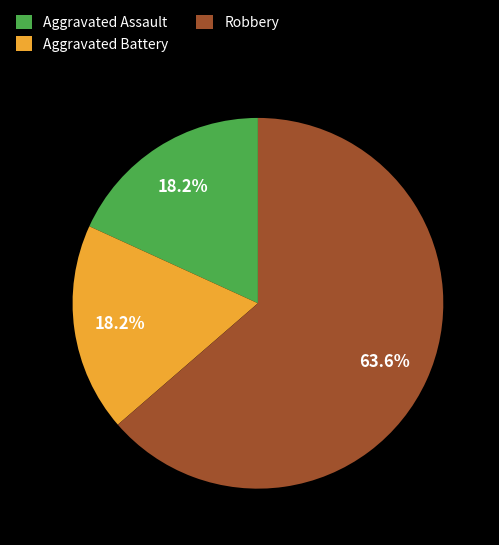

Combined, do Robbery and Aggravated Assault account for over 50%?

Yes